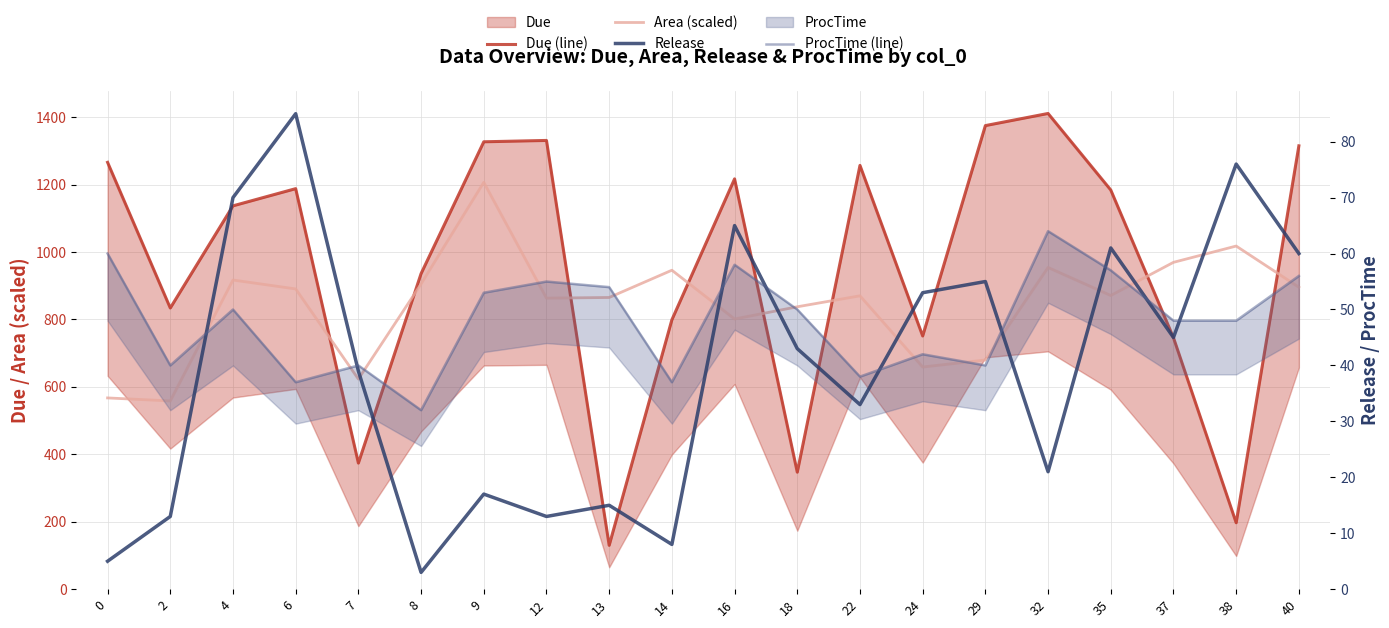

True or false: ProcTime (line) and Area (scaled) cross at least once.

False